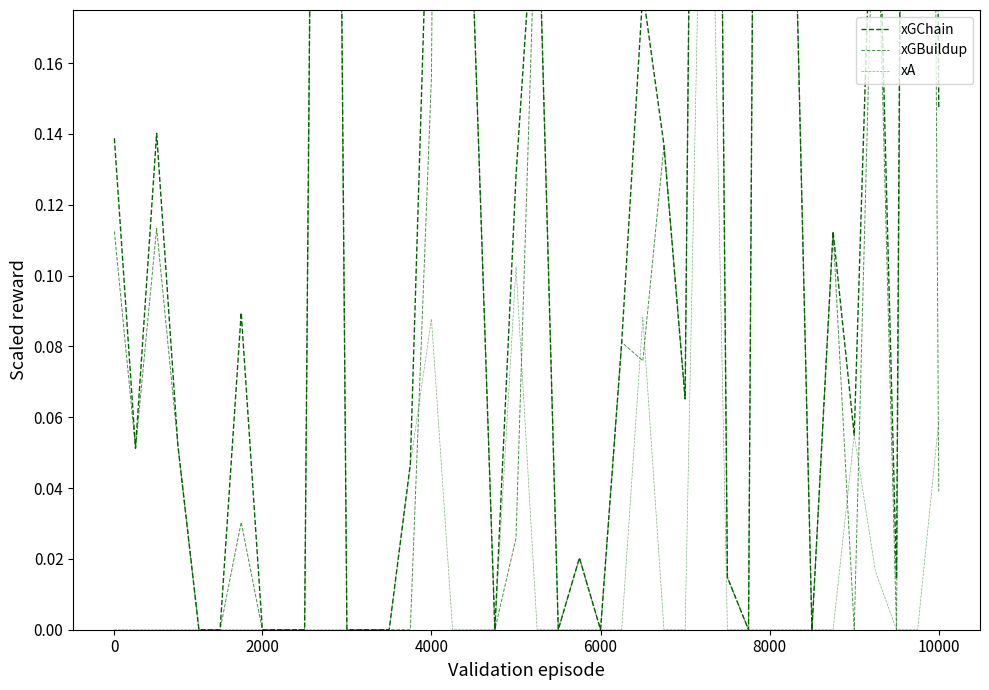

At how many categories does at least one series exceed 0?

27